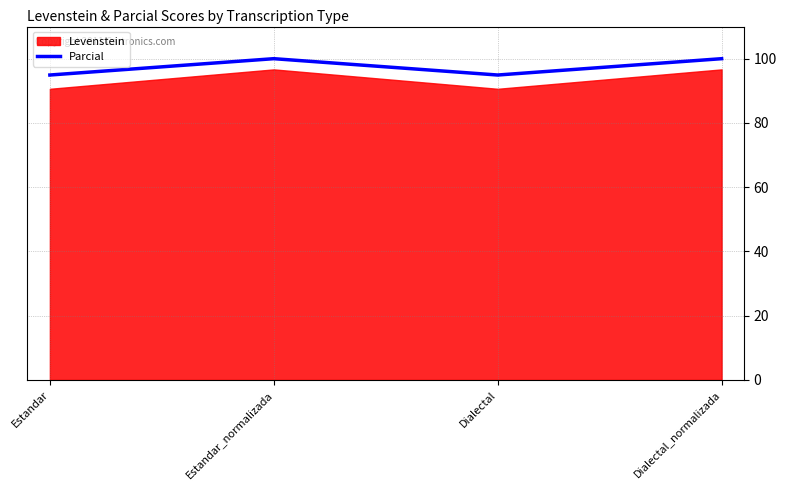

What is the change in value from Estandar to Estandar_normalizada?

+5.1